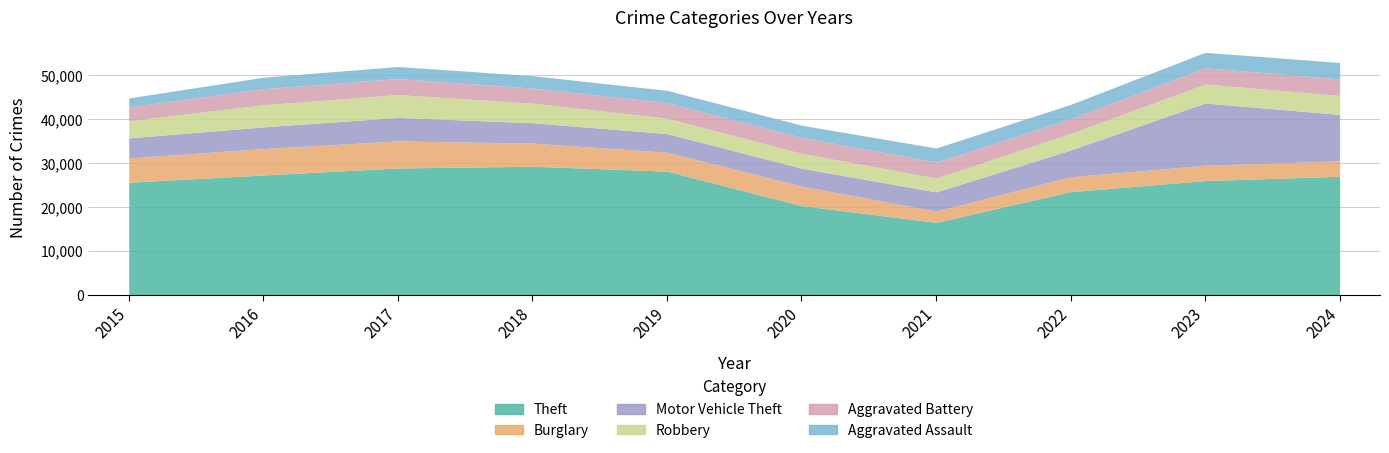

Rank the series by their maximum value, from lowest to highest.

Aggravated Assault, Aggravated Battery, Robbery, Burglary, Motor Vehicle Theft, Theft